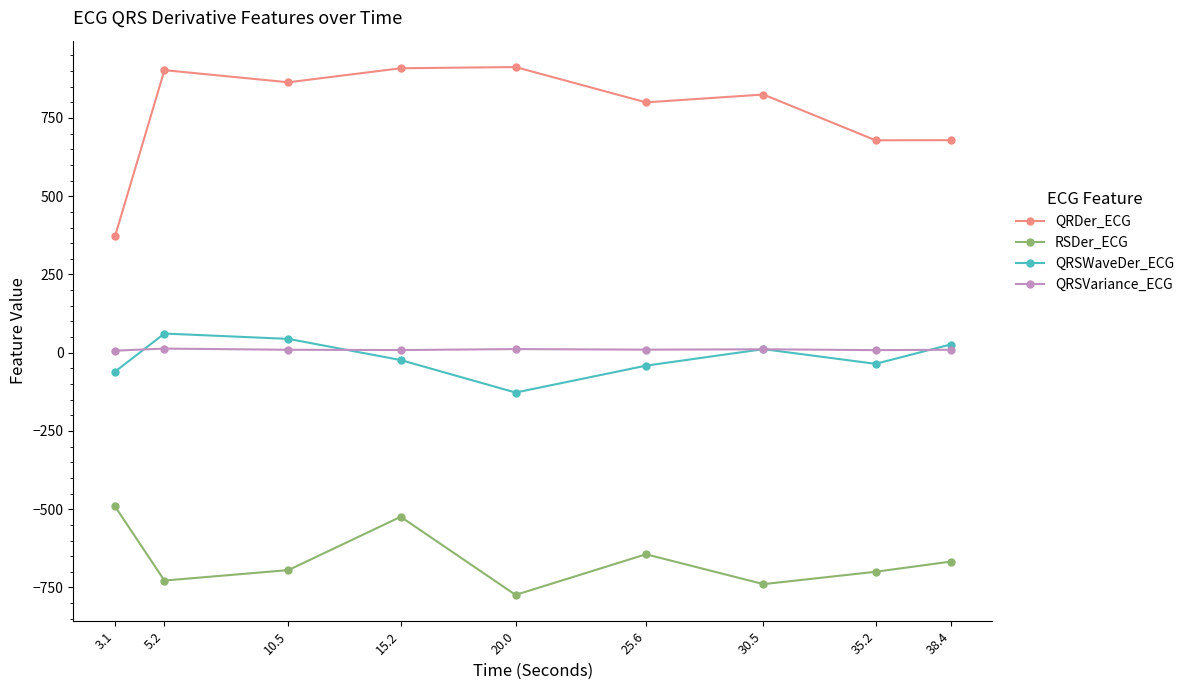

At which label does QRDer_ECG first exceed 824?

5.2